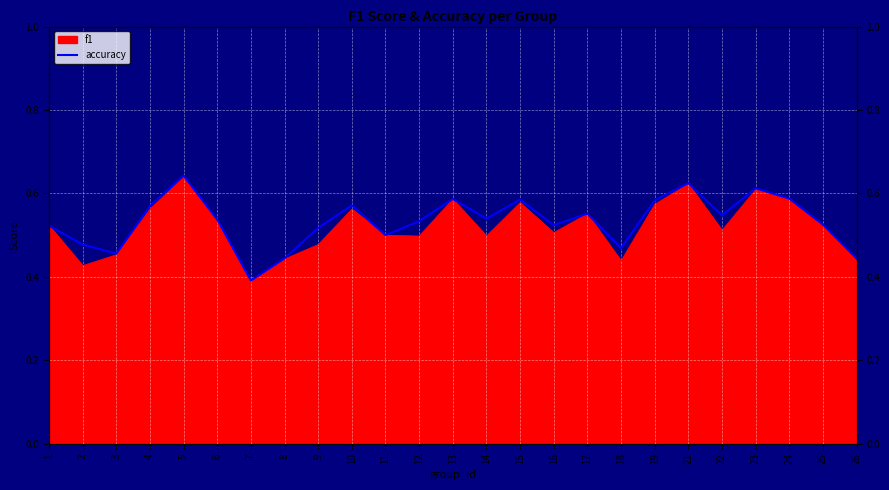

How many lines are shown in the chart?

1